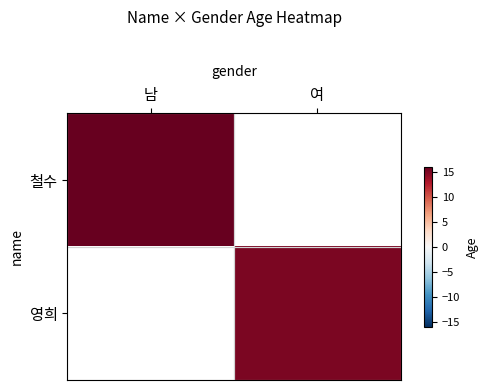

True or false: 철수 has a value of 21.9 at 남.

False